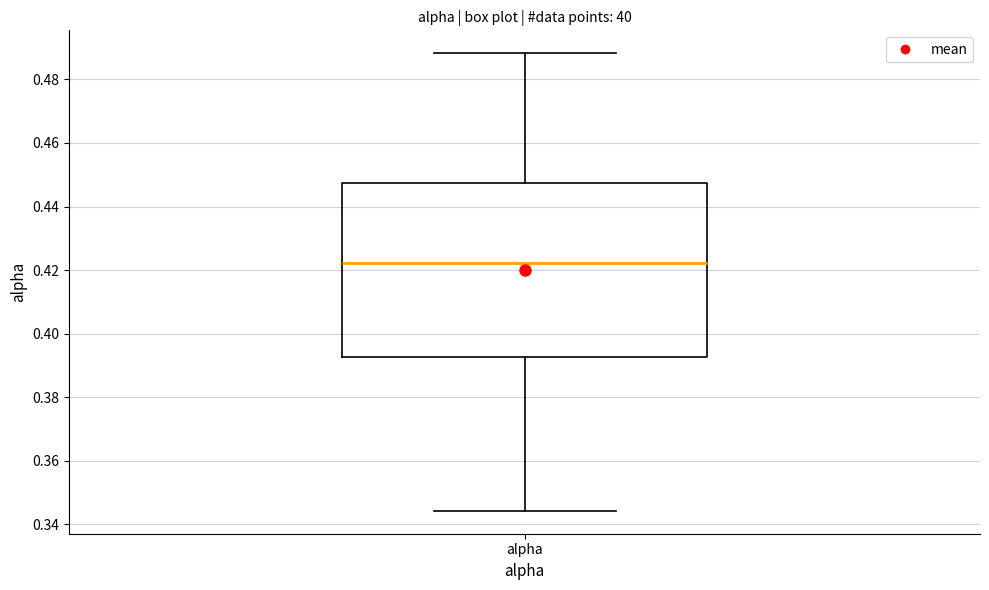

Transcribe this box plot: give where the median line is, the range the box spans, and where the two whiskers end, as read against the y-axis. The values are not printed on the chart, so give them approximately, as read against the axis.

median 0.422, box 0.392 to 0.448, whiskers 0.344 to 0.488